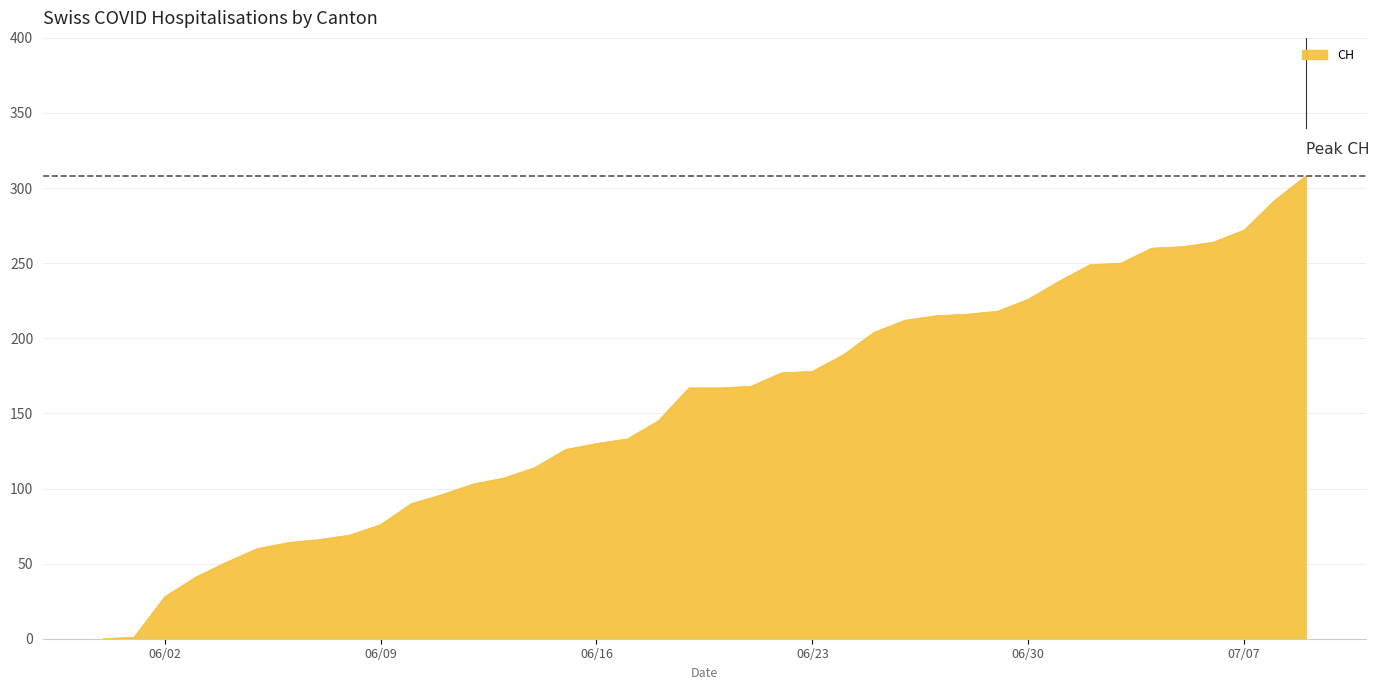

What is the maximum value shown in the chart?

308